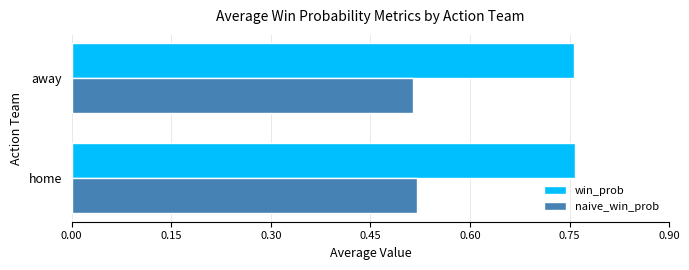

Rank the series by their maximum value, from highest to lowest.

win_prob, naive_win_prob